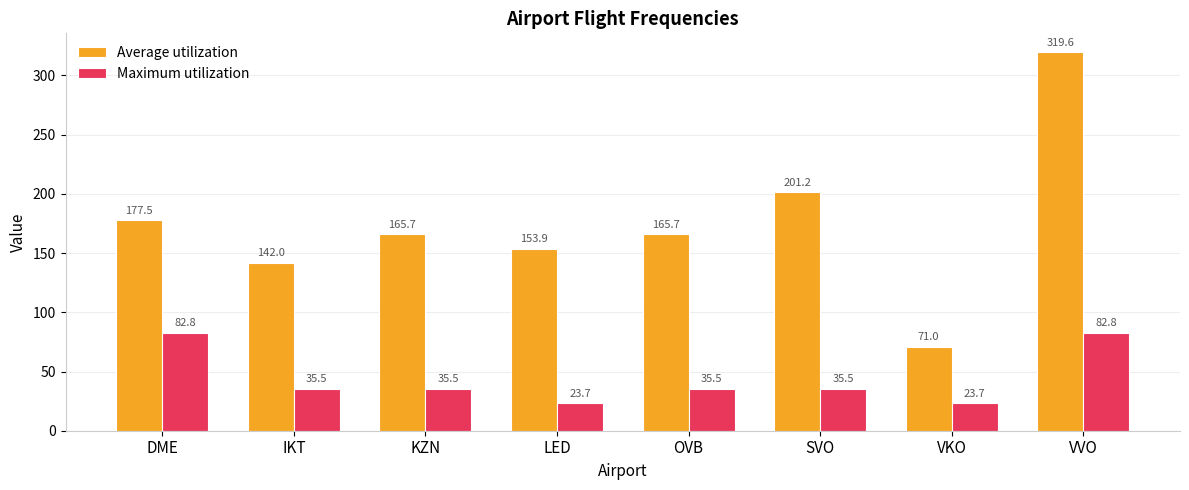

How many categories are shown in the chart?

8